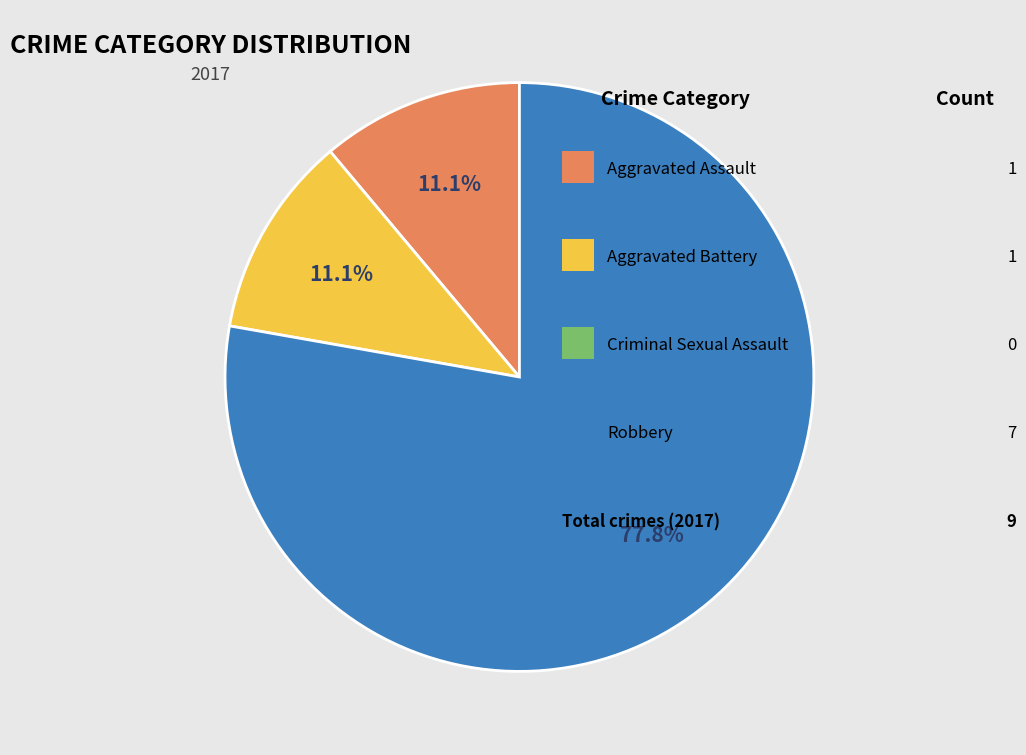

Is there any slice that represents more than half of the pie?

Yes